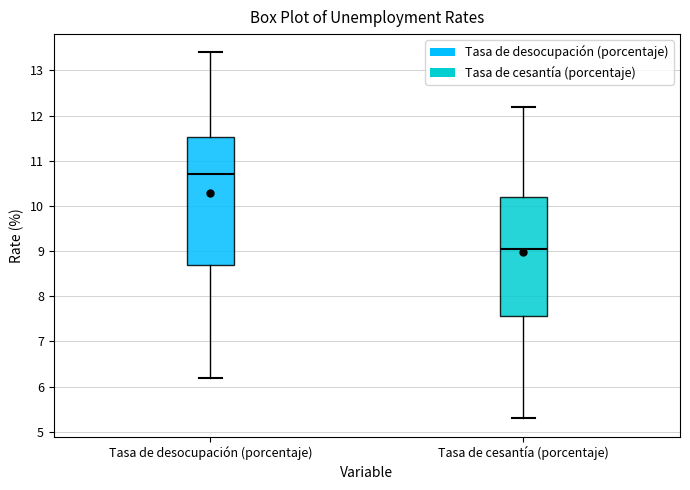

Where is the lower edge of the box for Tasa de cesantía (porcentaje) on the y-axis? The values are not printed on the chart, so give them approximately, as read against the axis.

7.6